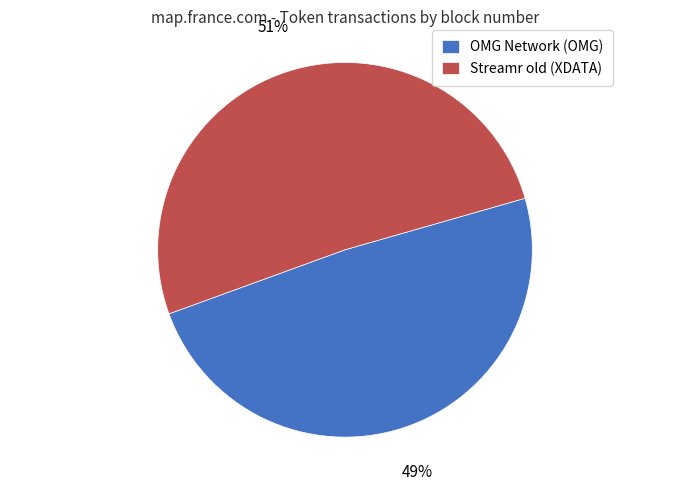

To the nearest percent, what percentage of the pie is OMG Network (OMG)?

49%